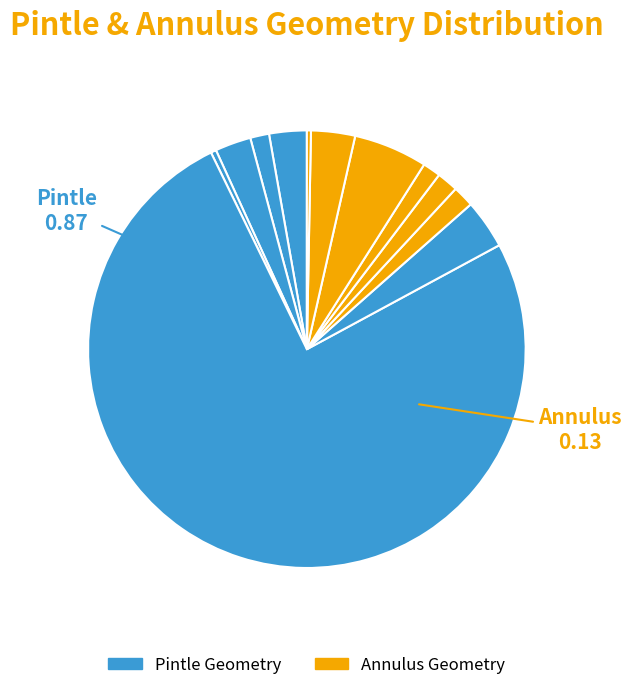

Does any single category account for the majority?

Yes